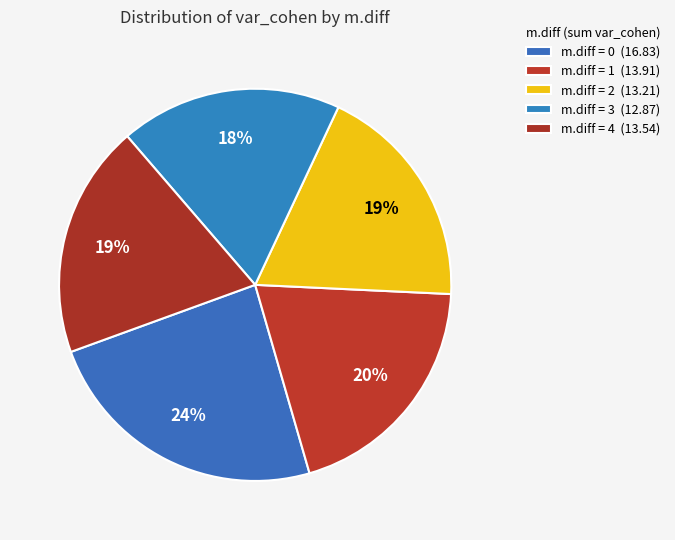

Is there a majority slice in this chart?

No